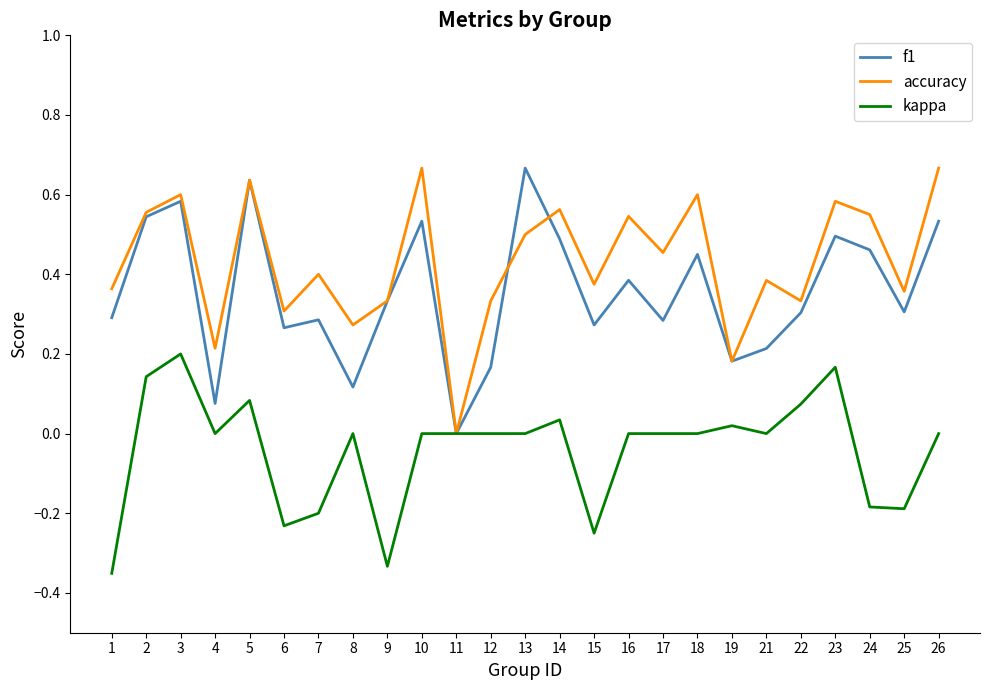

True or false: f1 has a value of 0.3 at 17.

True